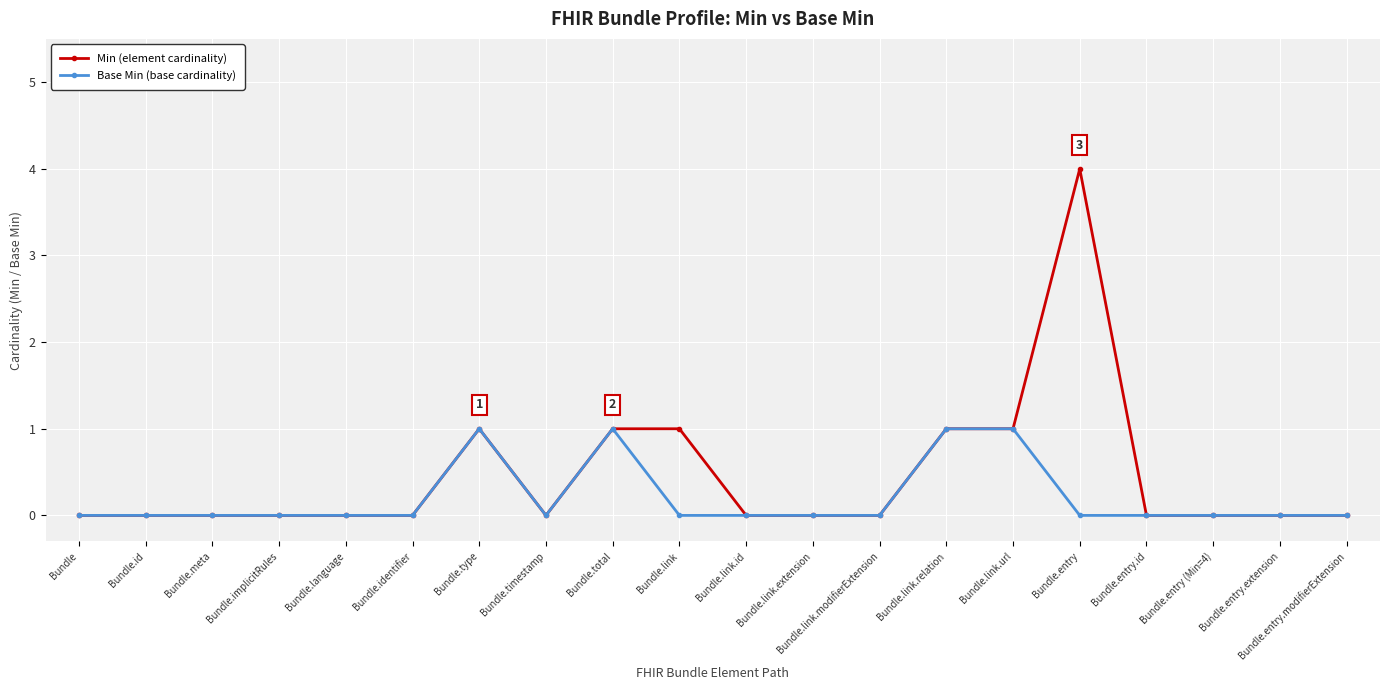

The Base Min (base cardinality) series shows 0 at Bundle.timestamp. True or false?

True